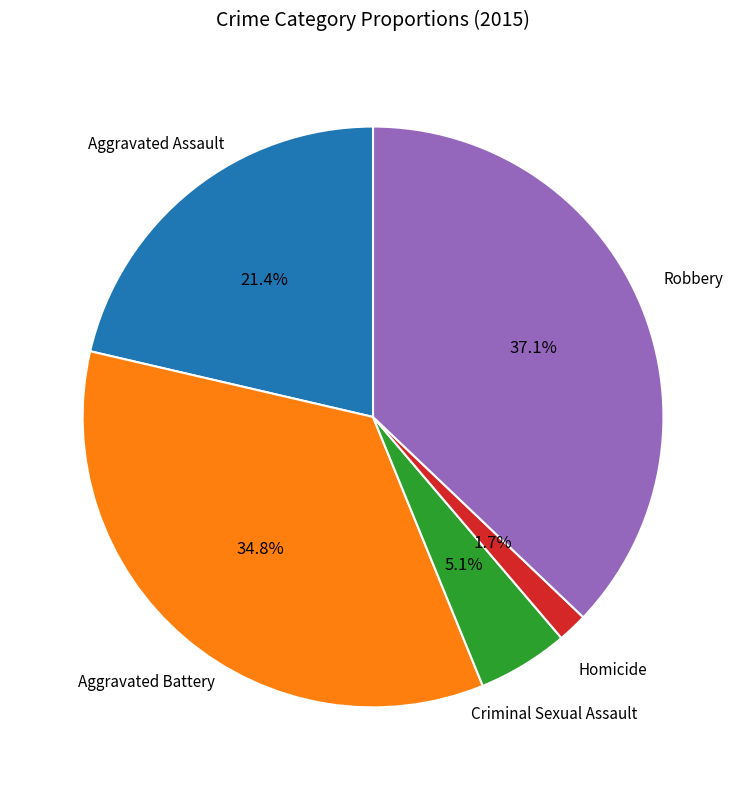

How many segments does this pie chart have?

5